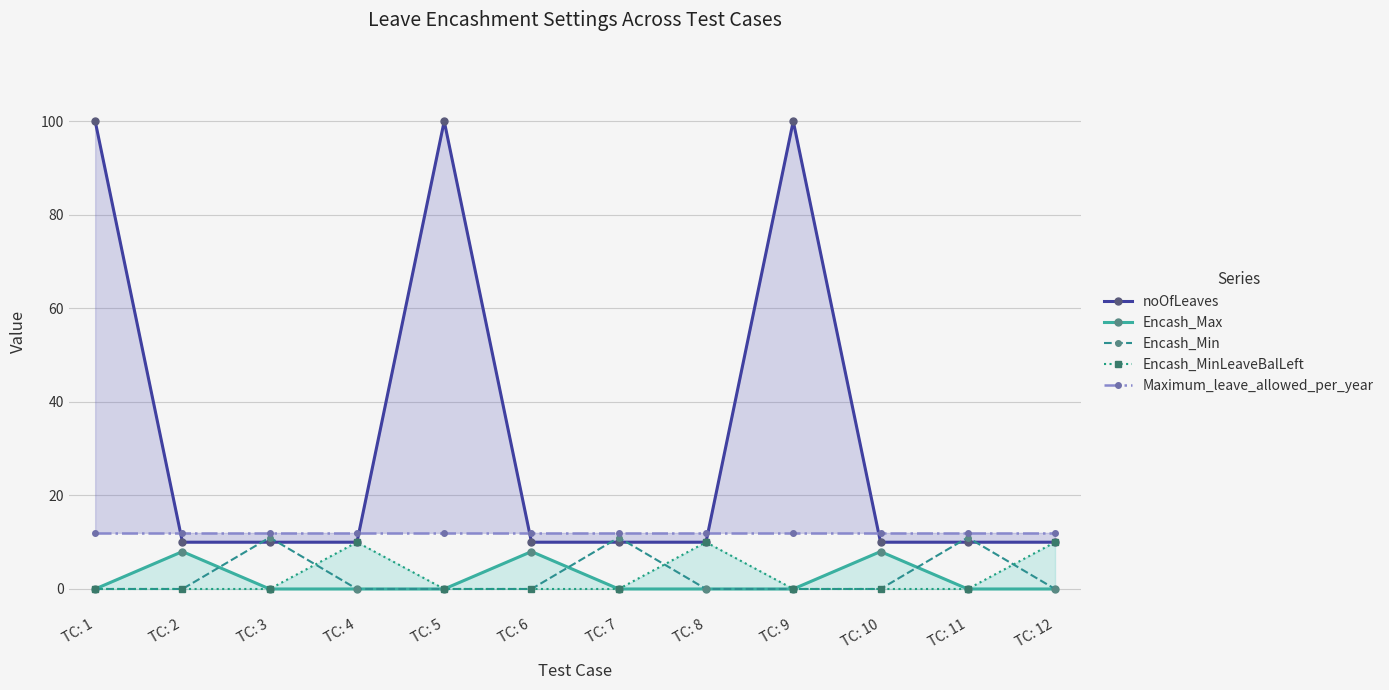

Which series has the largest range (max minus min)?

noOfLeaves